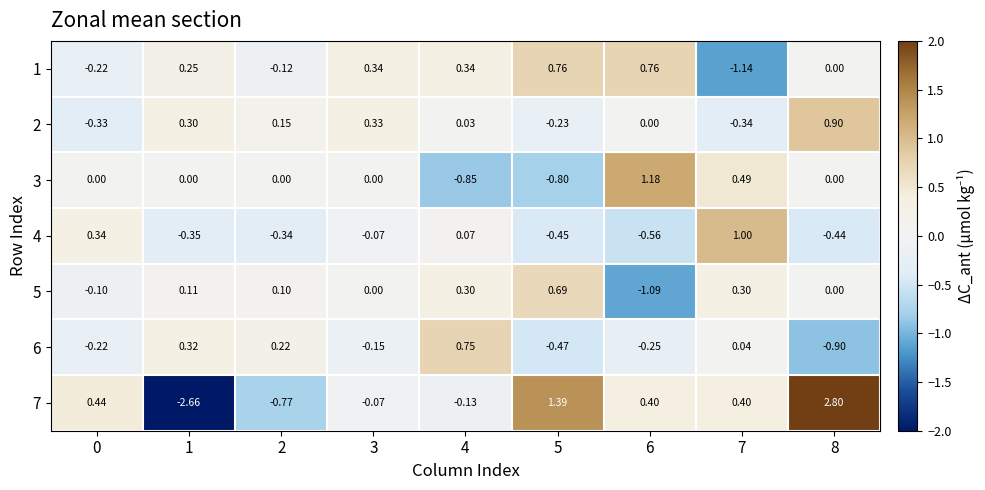

Is the value of 1 at 1 greater than the value of 3 at 0?

Yes